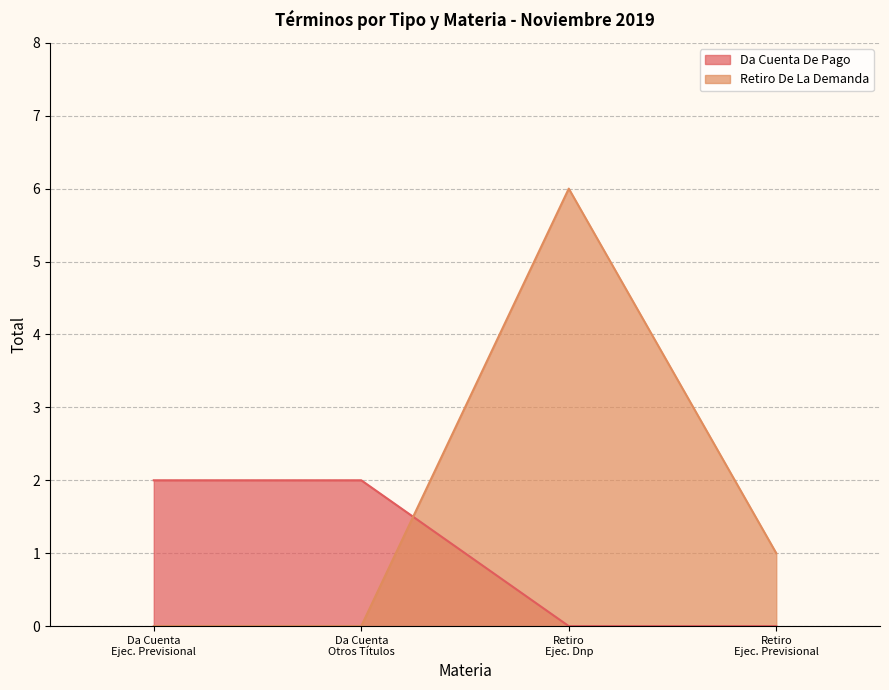

What position from the left is Otros Títulos Ejecutivos / Ejecutivo Dnp Automáticas?

2